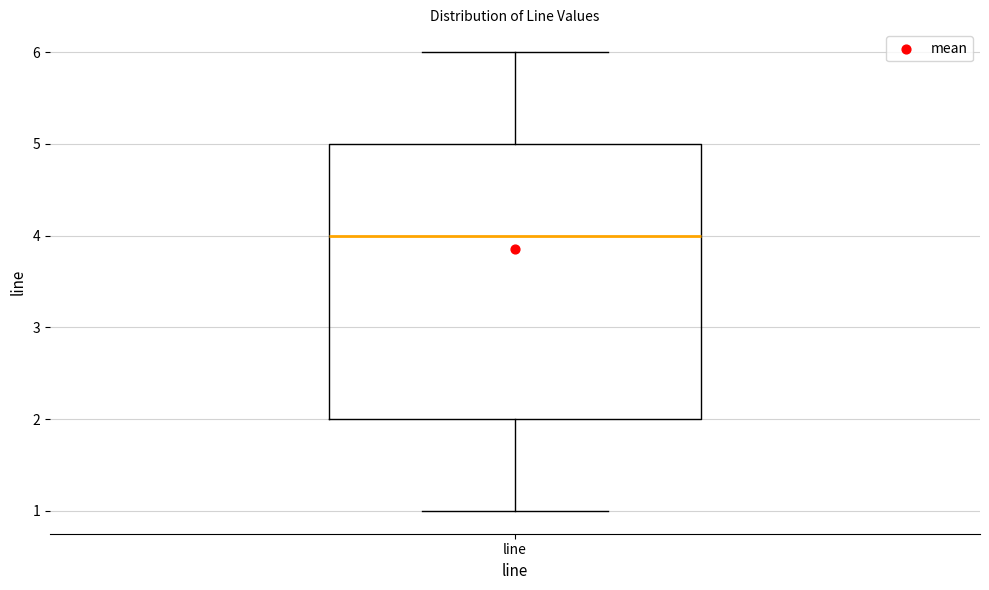

Where does the lower whisker of the box for line end on the y-axis? The values are not printed on the chart, so give them approximately, as read against the axis.

1